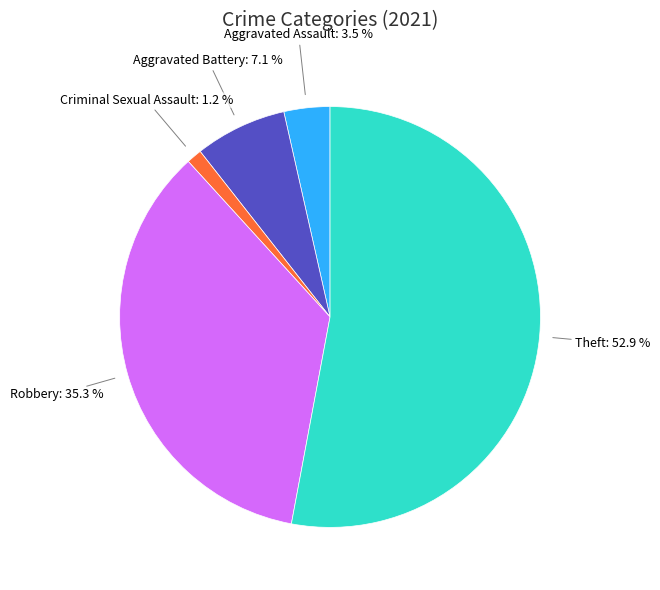

How many segments does this pie chart have?

5